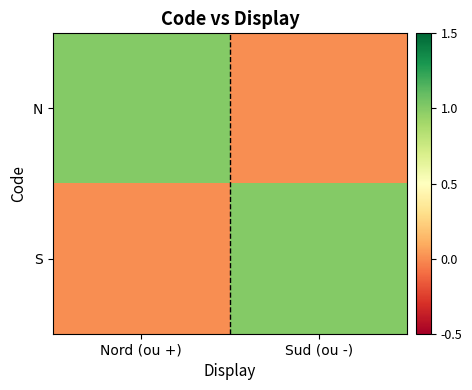

Reading right to left, list all the values displayed in this chart.

N: Sud (ou -)=0	Nord (ou +)=1
S: Sud (ou -)=1	Nord (ou +)=0